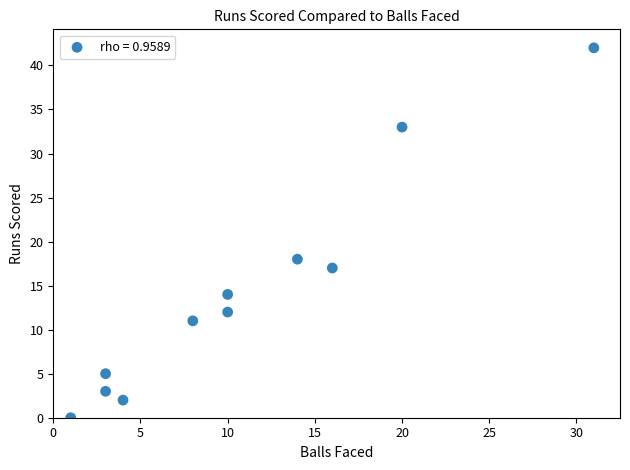

What is the average Y value?

14